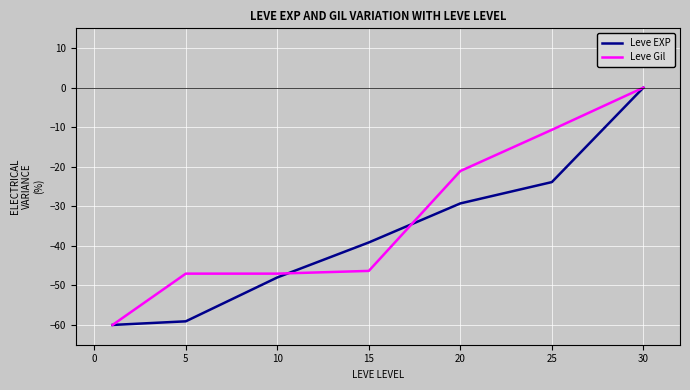

What is the lowest value of the Leve Gil series?

-60.0